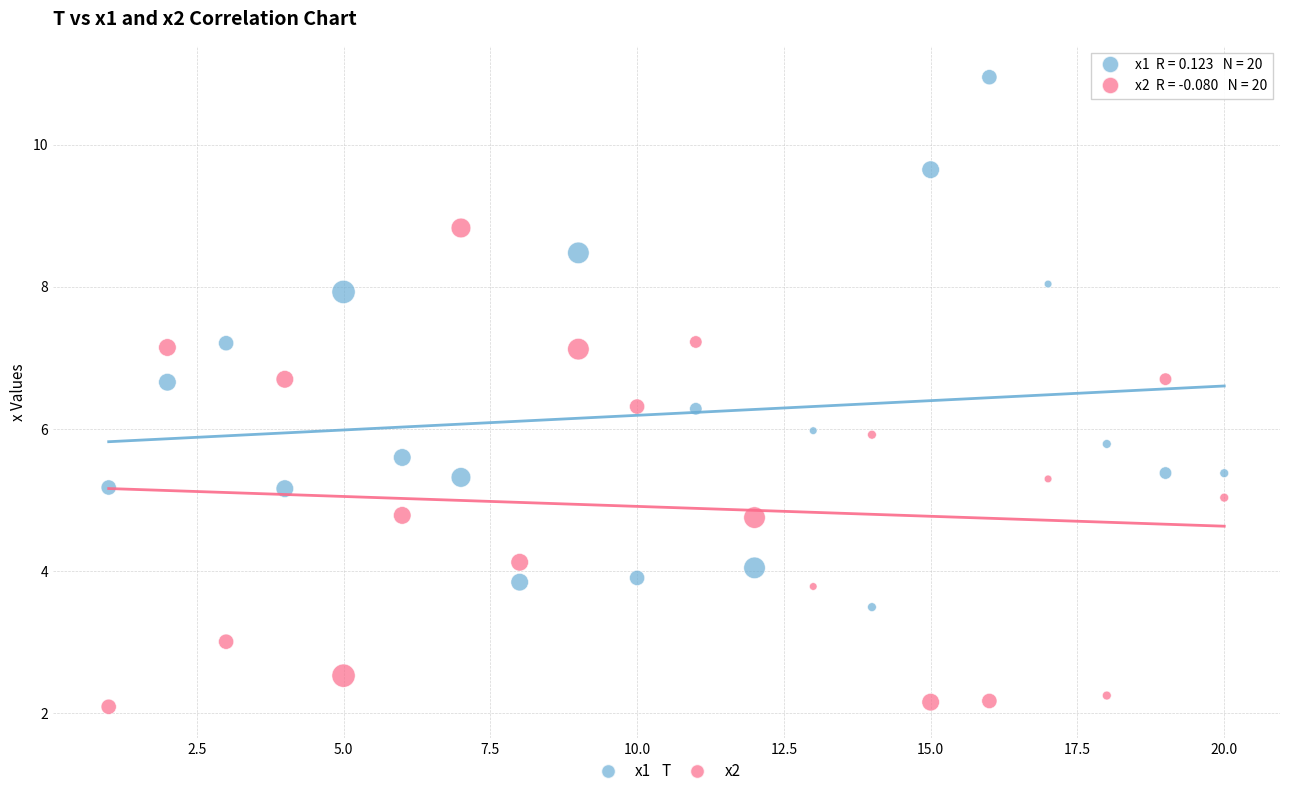

Across all data points, what is the range of X values (max minus min)?

19.0